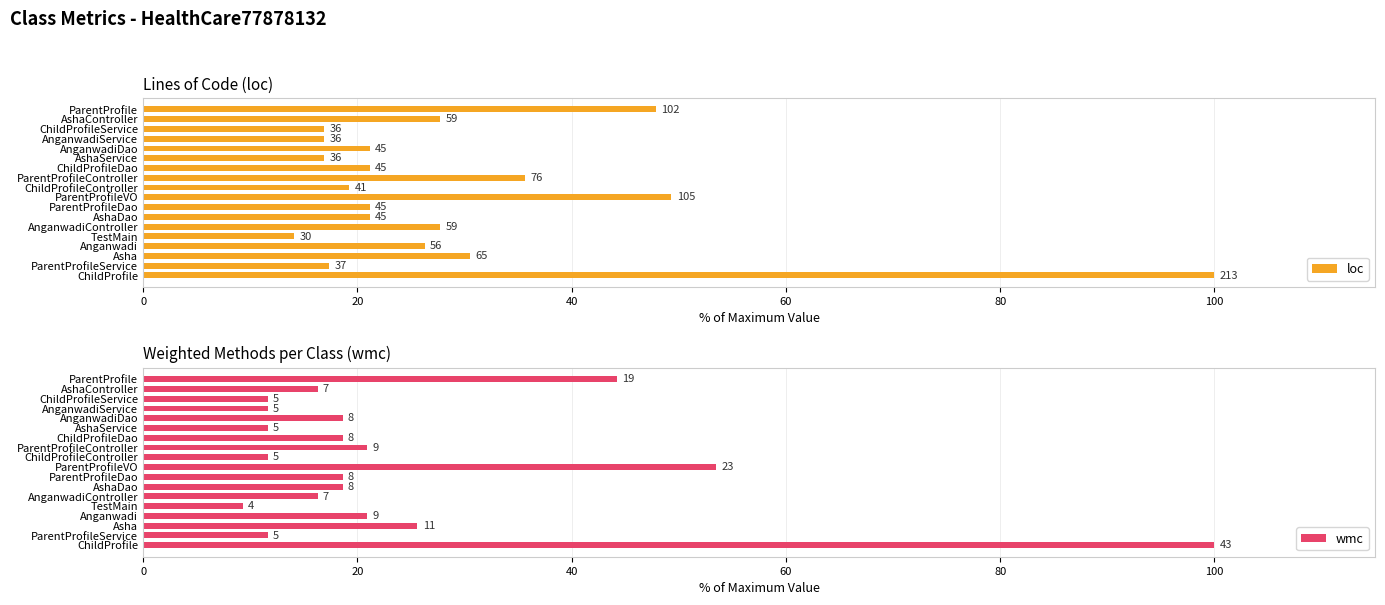

Rank the series at AshaDao from highest to lowest value.

loc, wmc